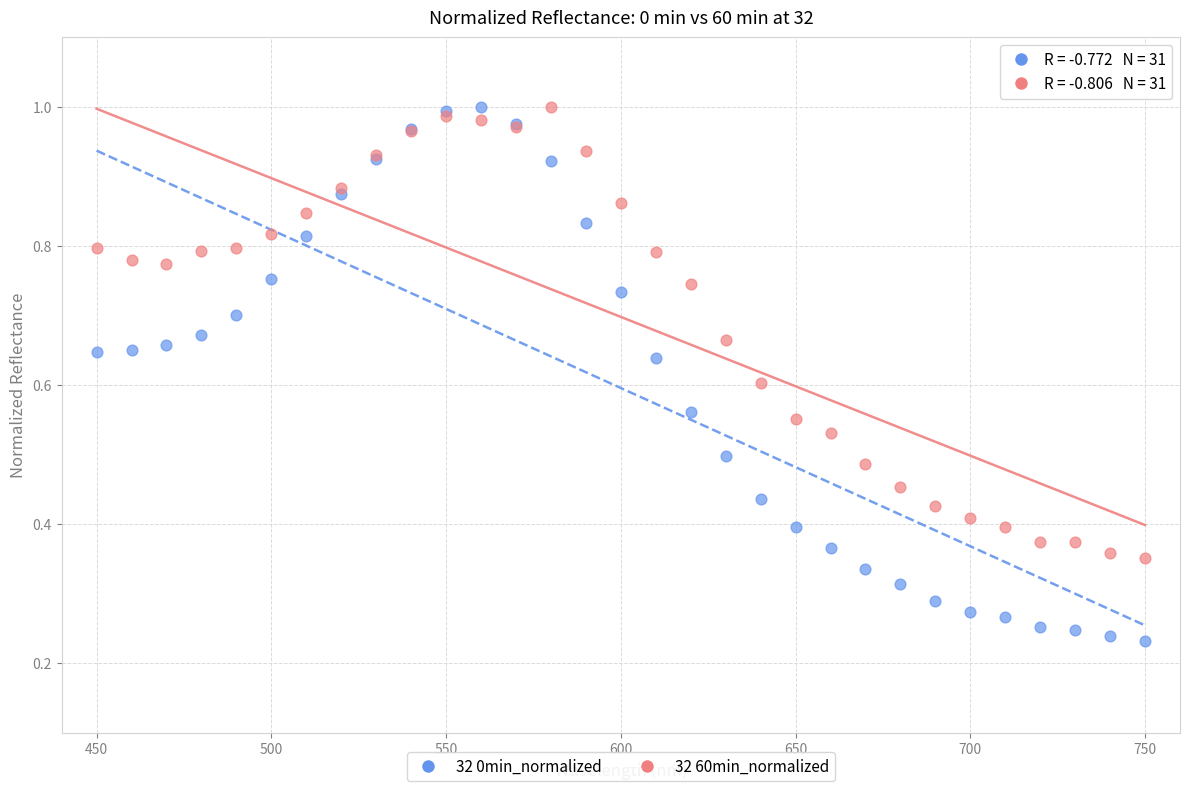

Which series contains the lowest Y value?

32 0min_normalized